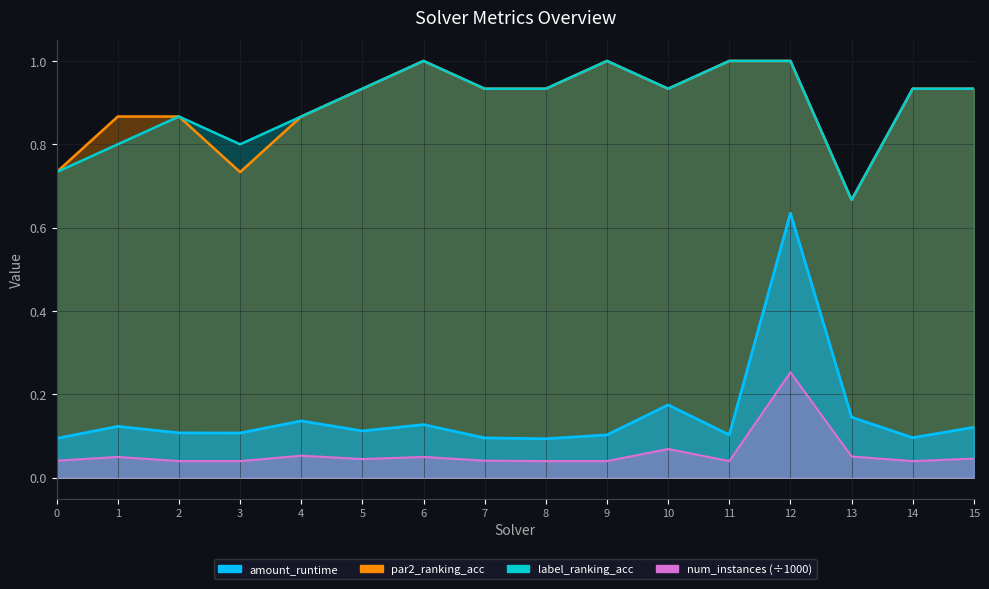

What is the highest value of the par2_ranking_acc series?

1.0